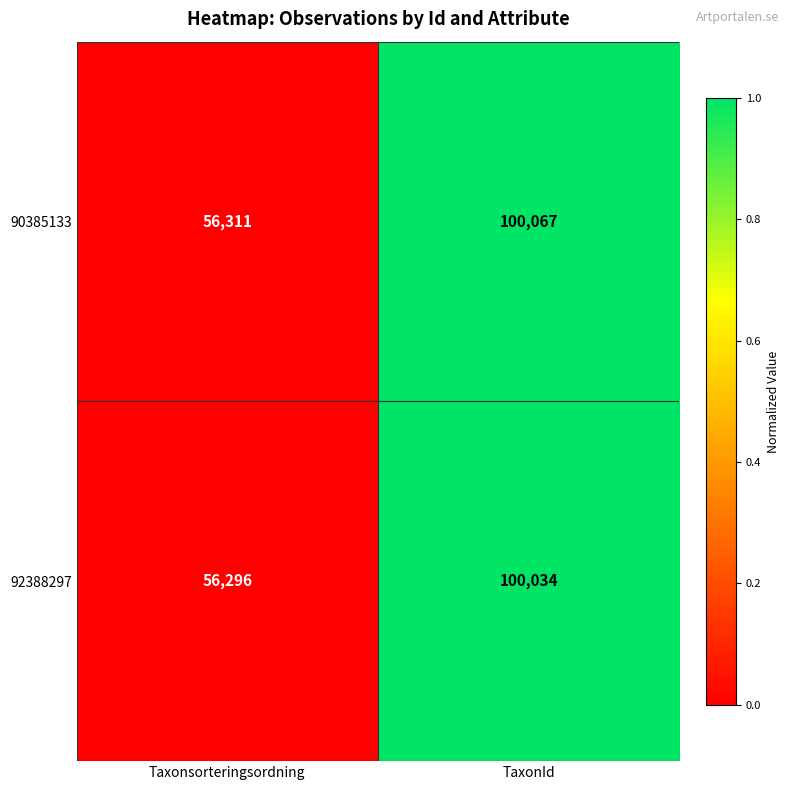

How many series are shown in this chart?

2